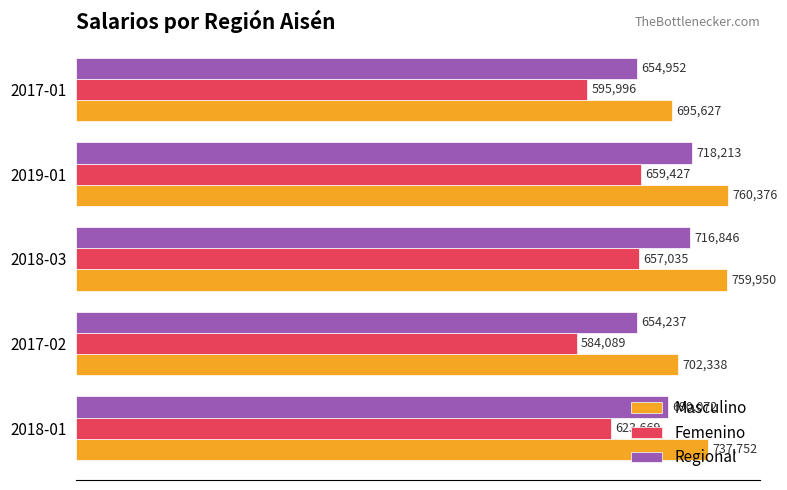

The Femenino series shows 166448 at 2017-02. True or false?

False